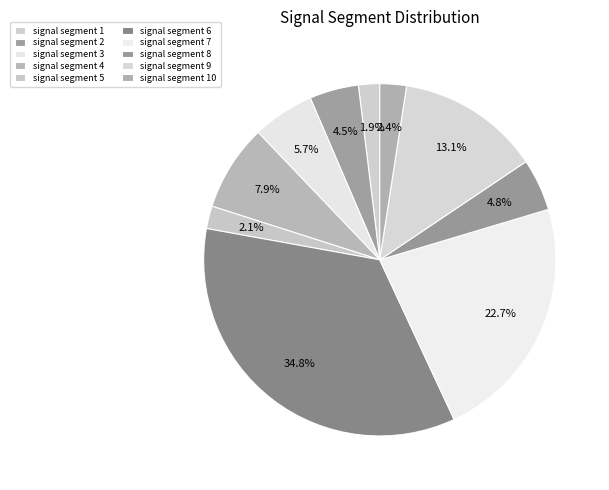

How many segments does this pie chart have?

10